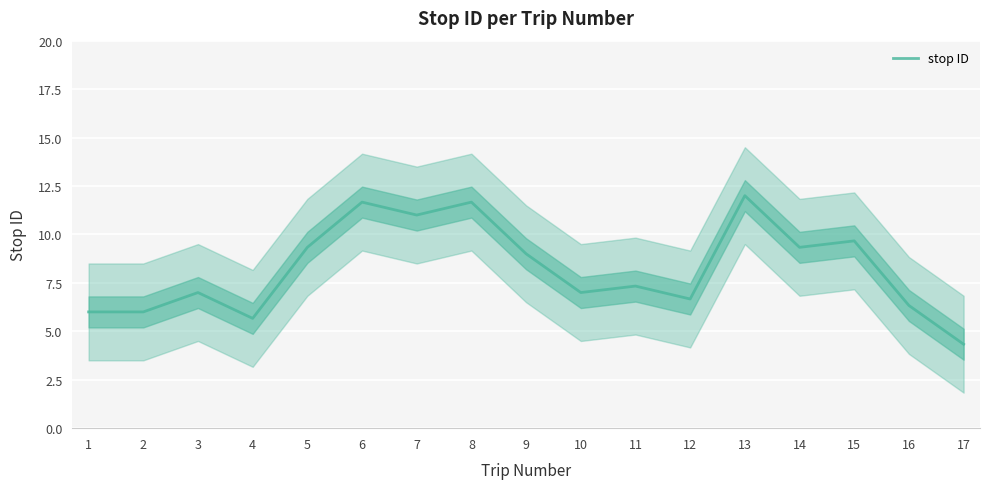

List the labels in order of value, largest first.

13, 6, 8, 7, 15, 5, 14, 9, 11, 3, 10, 12, 16, 1, 2, 4, 17